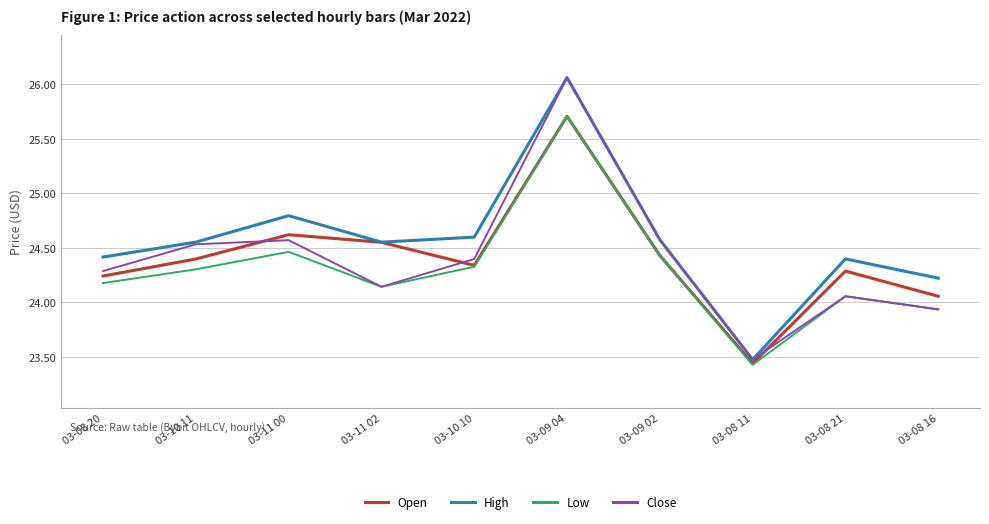

Between which two adjacent categories do Open and Close first intersect?

03-10 11 and 03-11 00